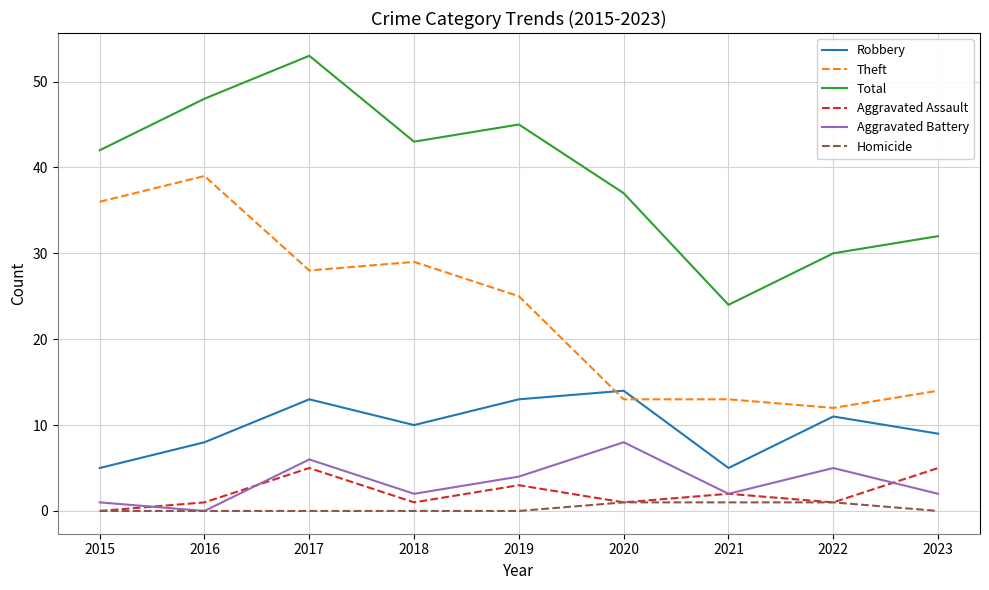

Is it true that Theft equals 14 at 2023?

True